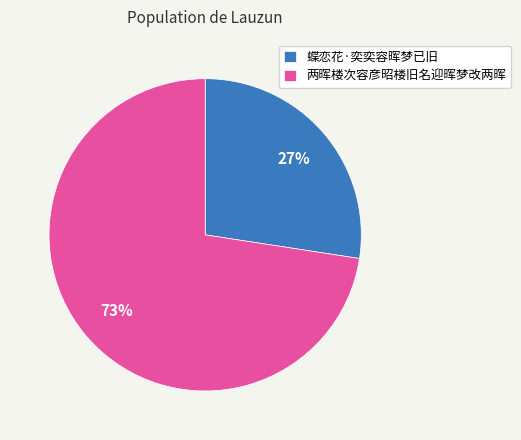

Which category has the smallest portion of the pie?

蝶恋花·奕奕容晖梦已旧